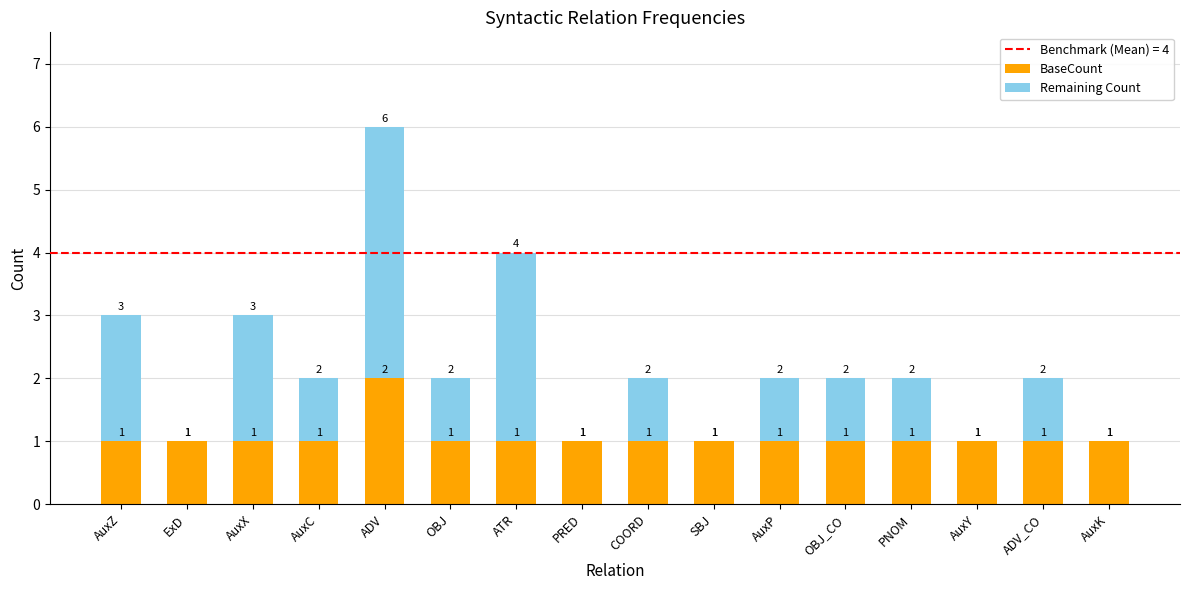

What is the sum of all BaseCount values?

17